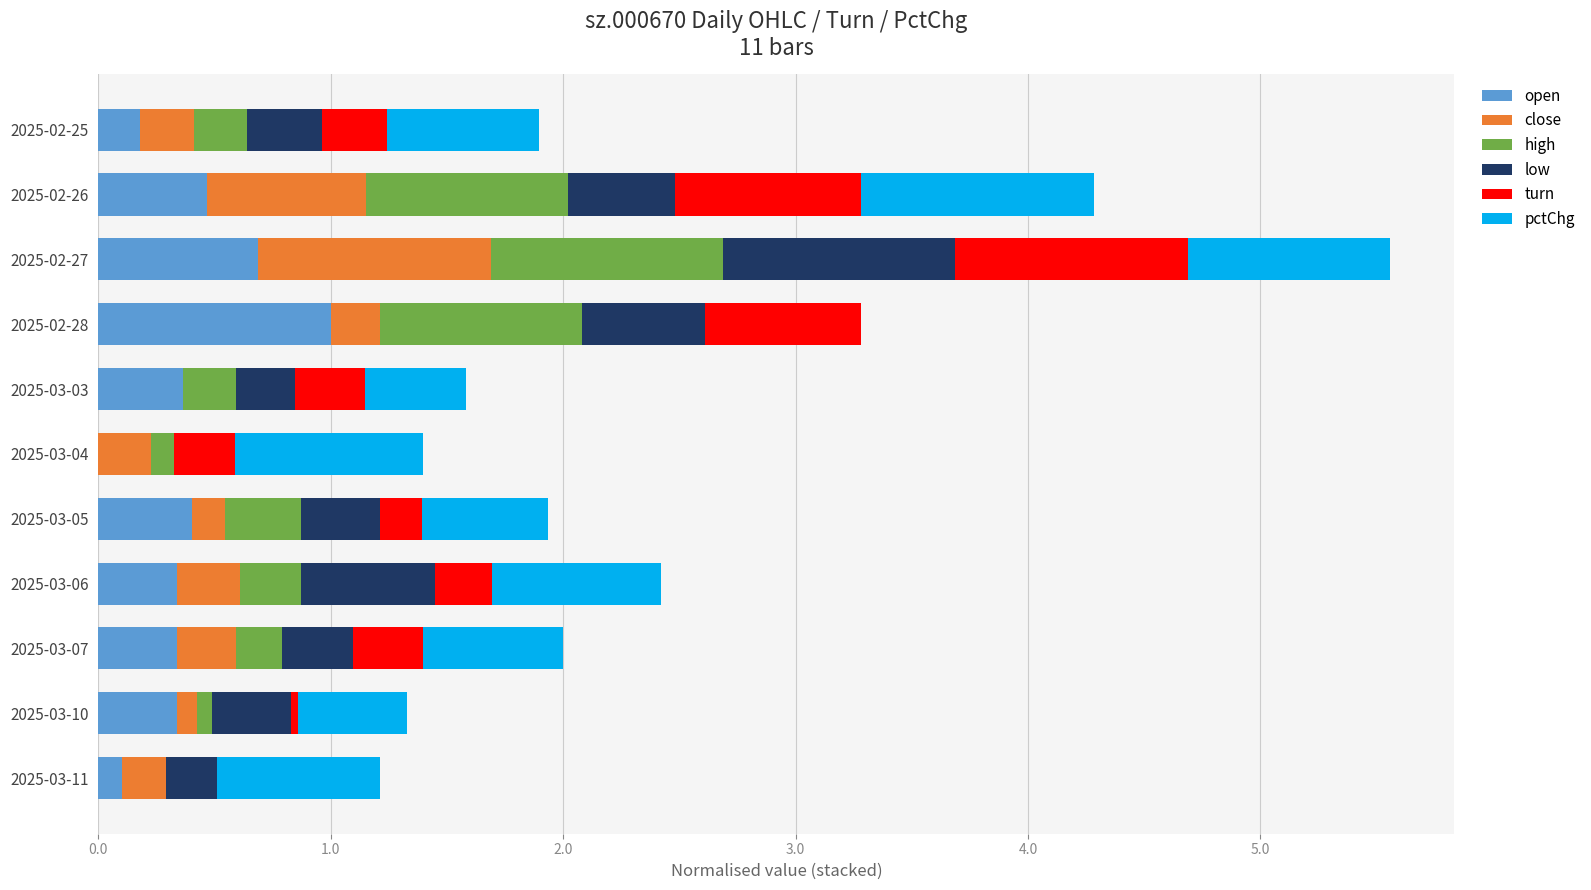

Is it true that open equals 0.5 at 2025-02-26?

True